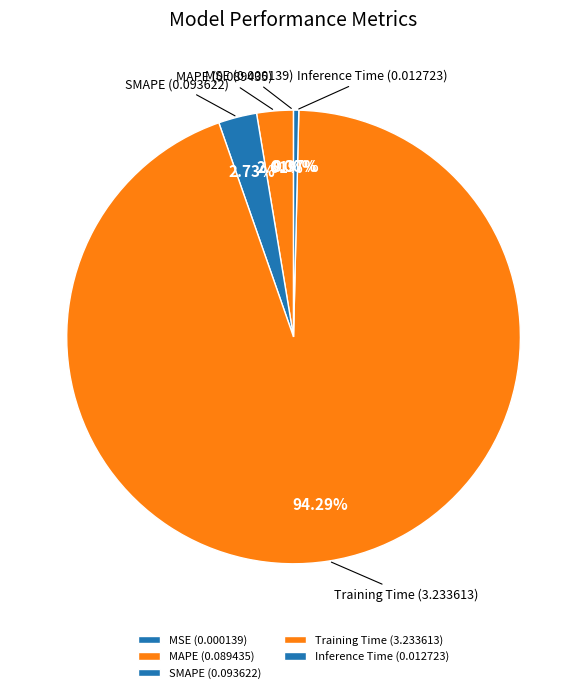

Is there any slice that represents more than half of the pie?

Yes